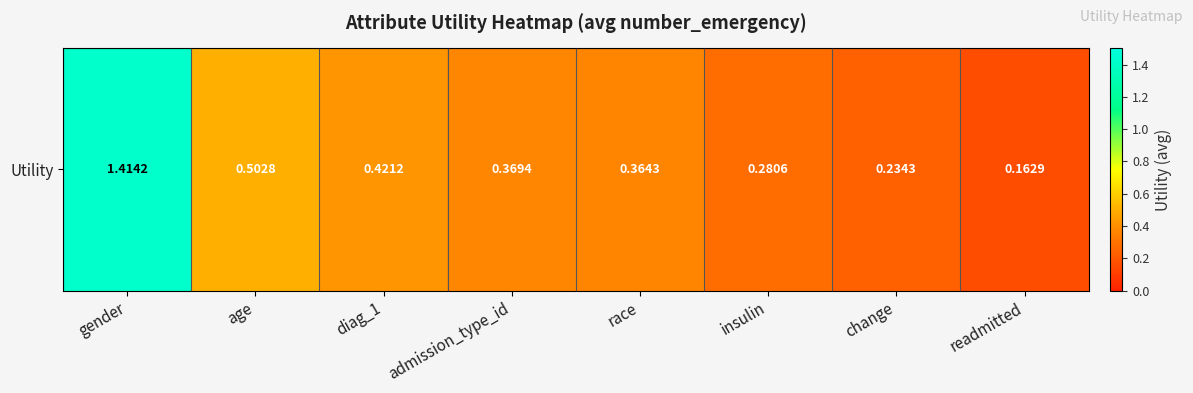

Which category has the lowest value across all series?

readmitted